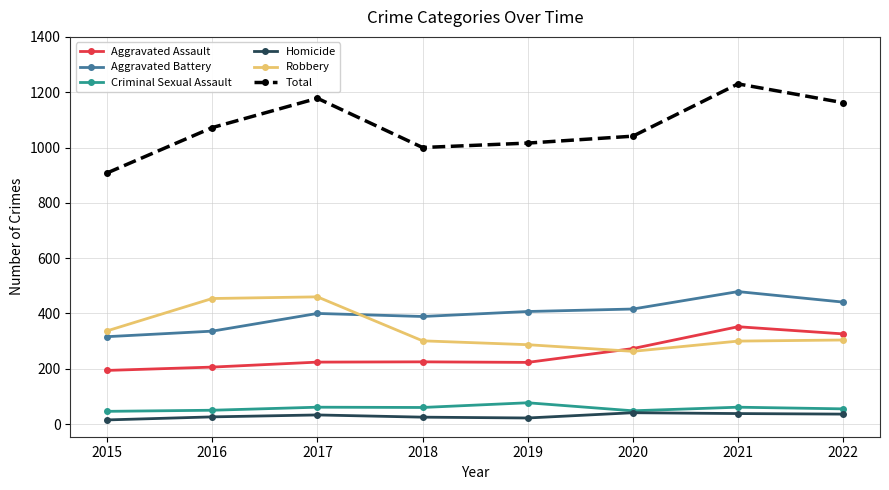

How many interior local valleys does the Total series have?

1